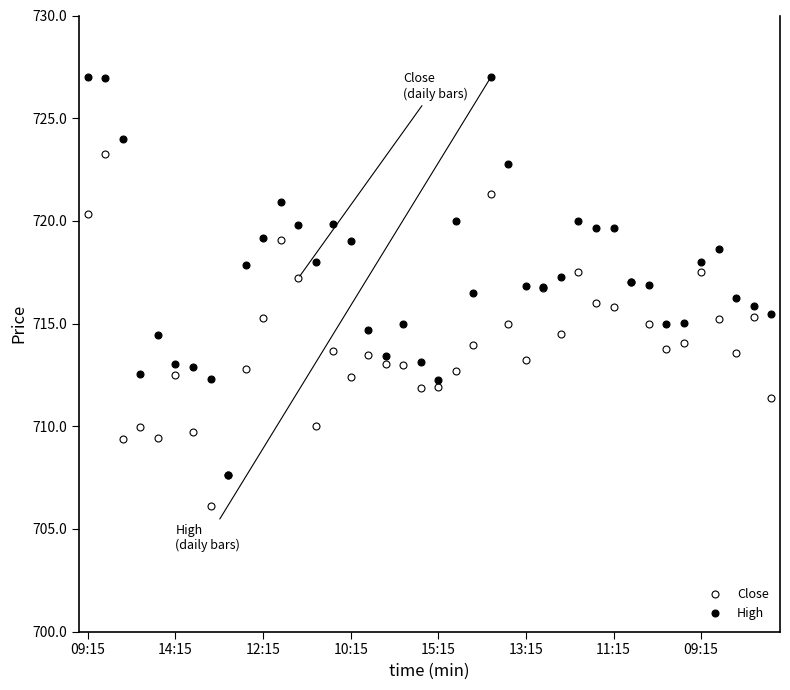

Which series has the largest range (max minus min)?

High